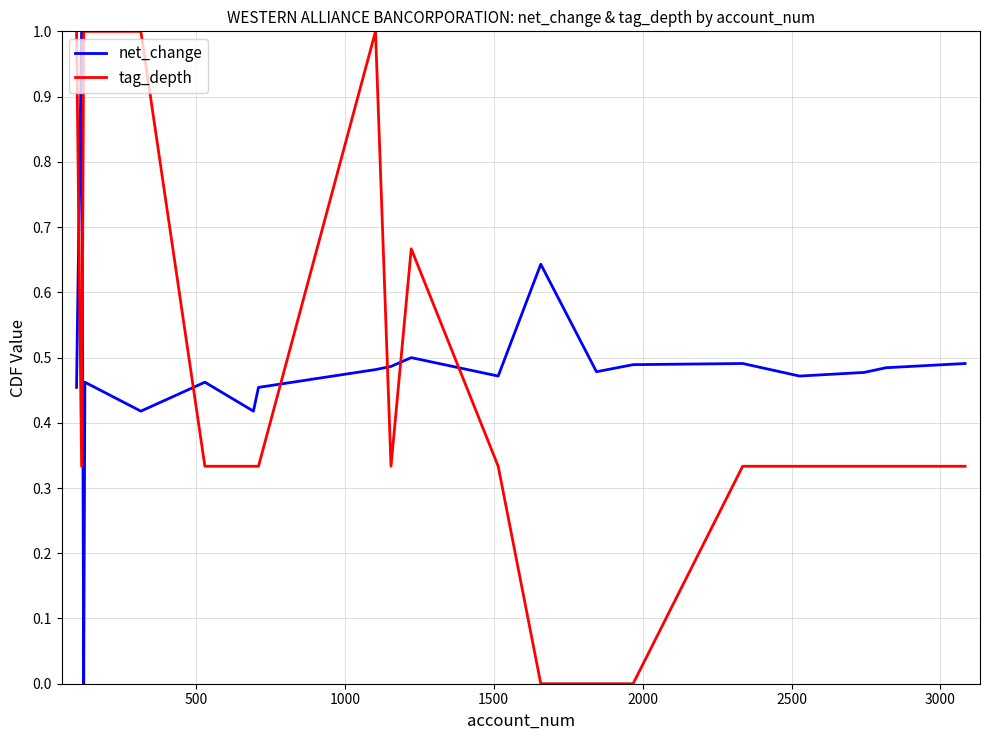

Which series ends up on top after the final intersection of net_change and tag_depth?

net_change